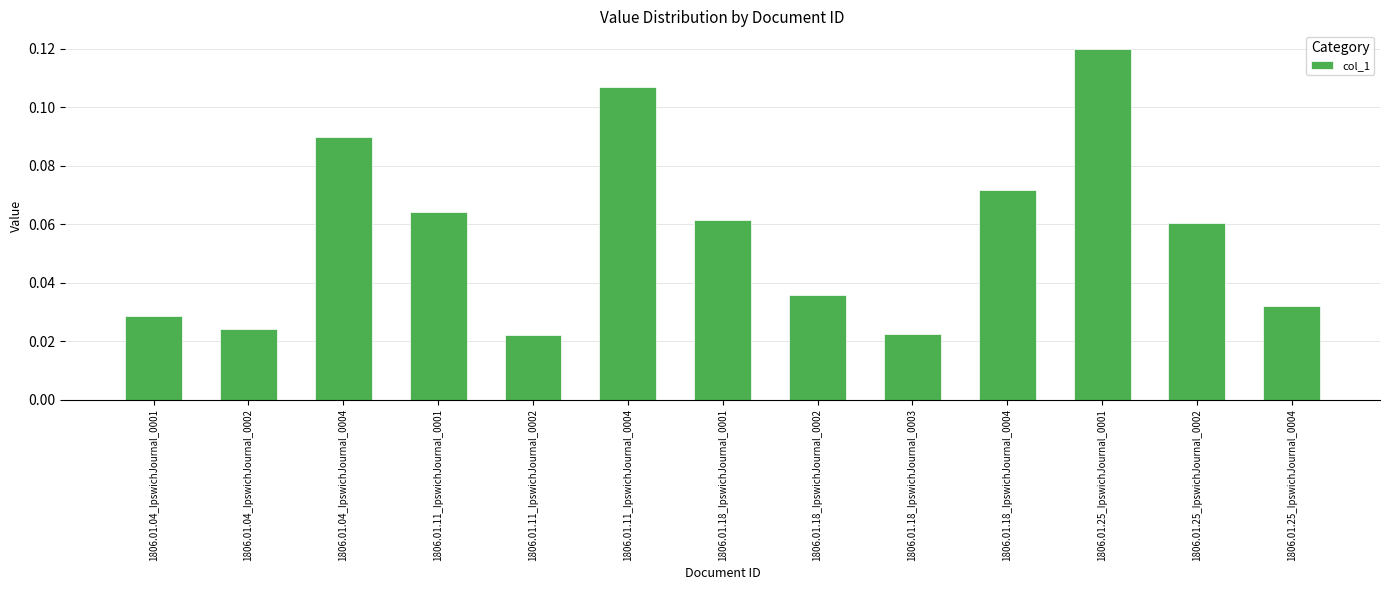

How many values are between 0 and 1?

13